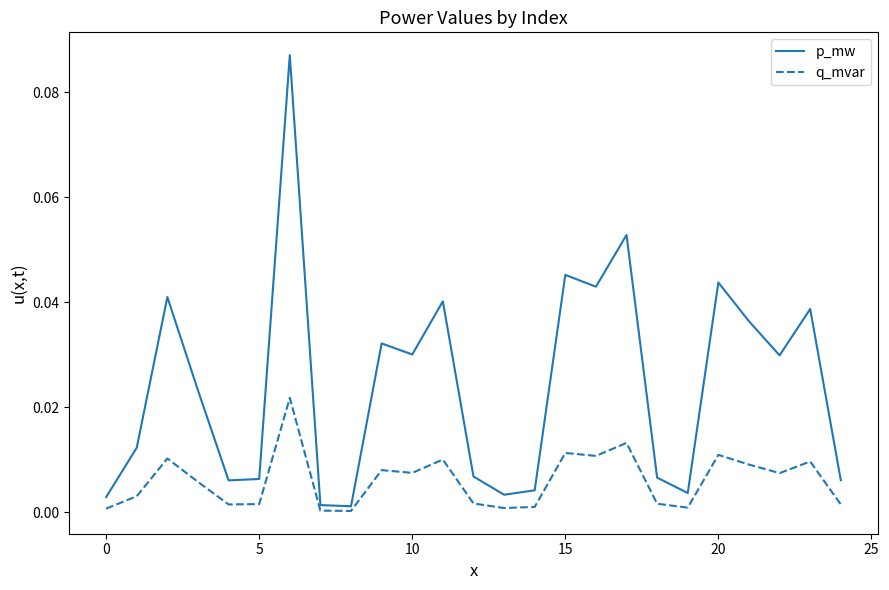

In p_mw, how many points are higher than both neighbors (excluding endpoints)?

8